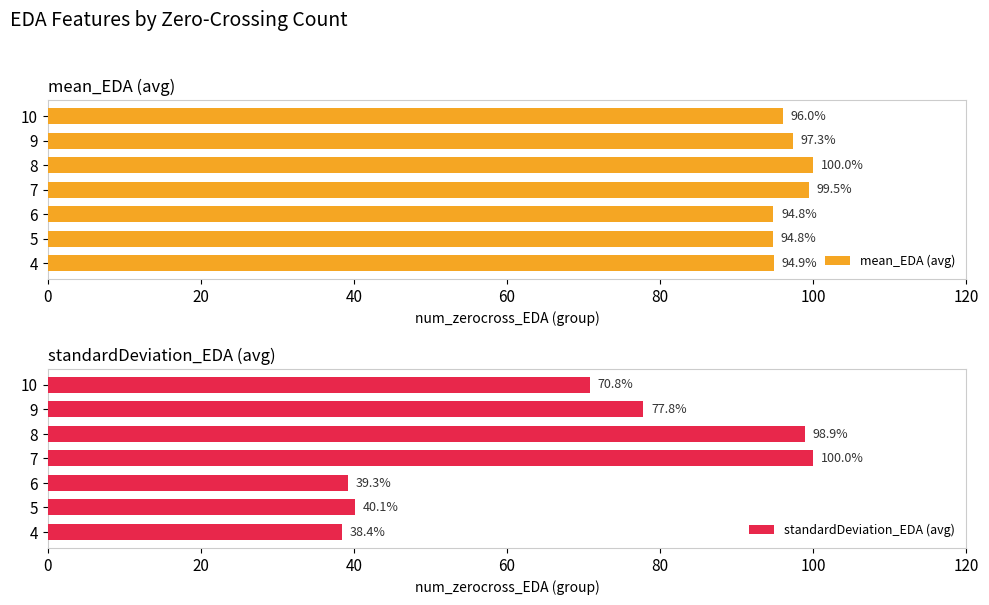

Which category has the lowest value in the mean_EDA (avg) series?

5